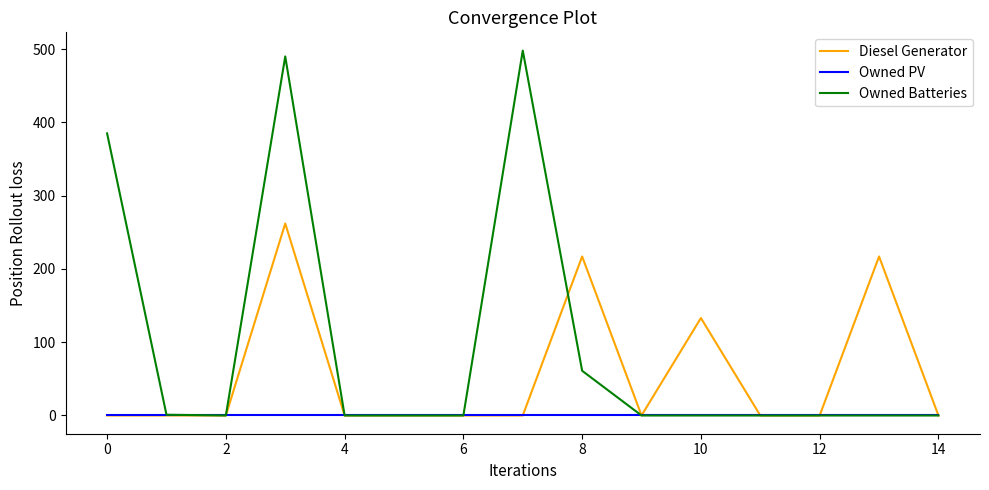

Rank the series by their average value, from highest to lowest.

Owned Batteries, Diesel Generator, Owned PV